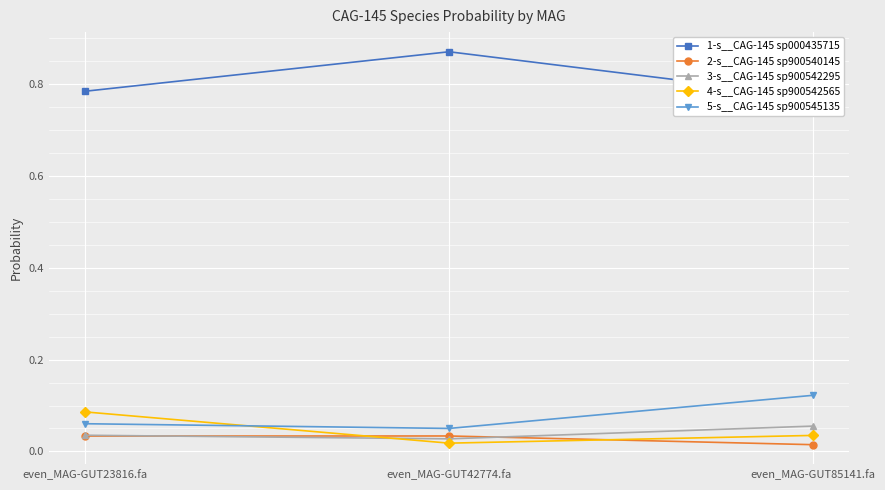

The value of 5-s__CAG-145 sp900545135 at even_MAG-GUT42774.fa is 0.1. True or false?

False